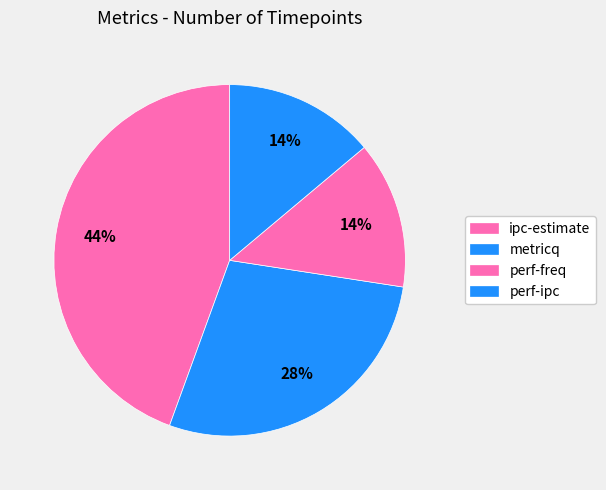

Which slice is the largest?

ipc-estimate